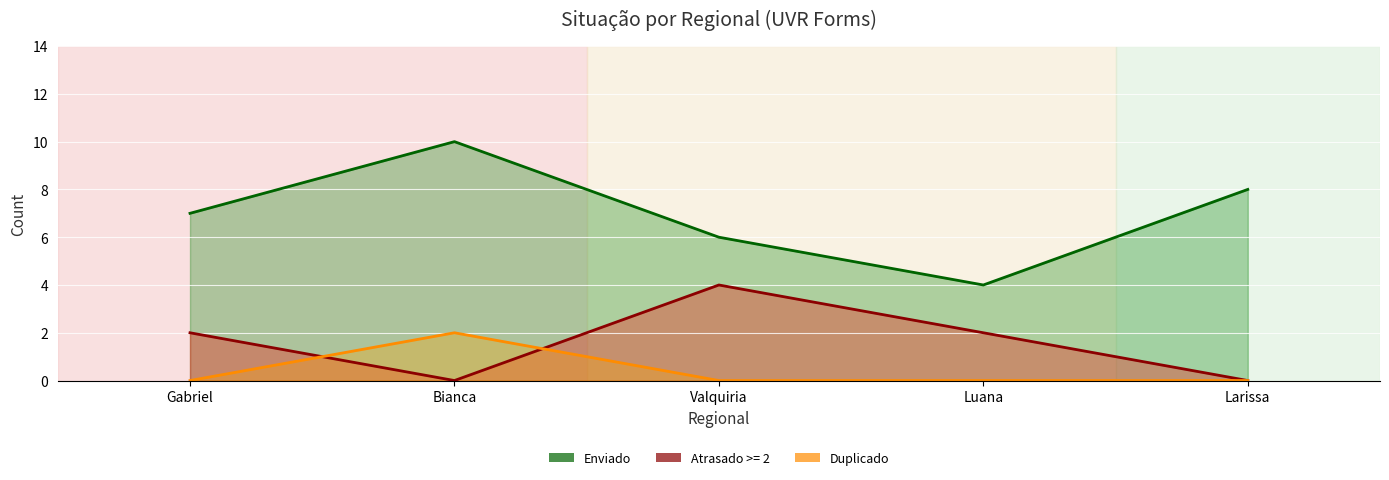

Where is Atrasado_line nearest to the value 2?

Gabriel